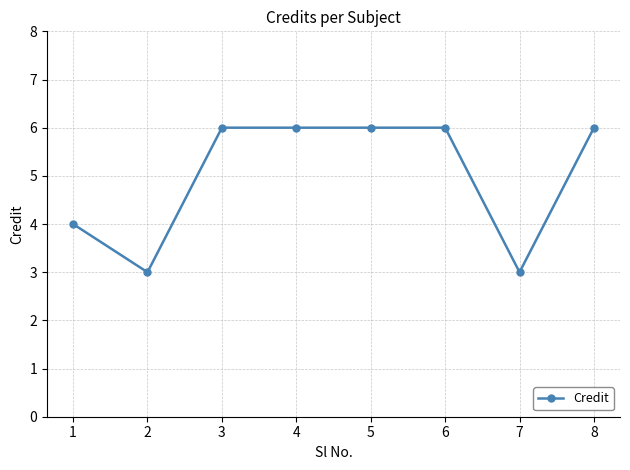

What is the greatest value displayed?

6